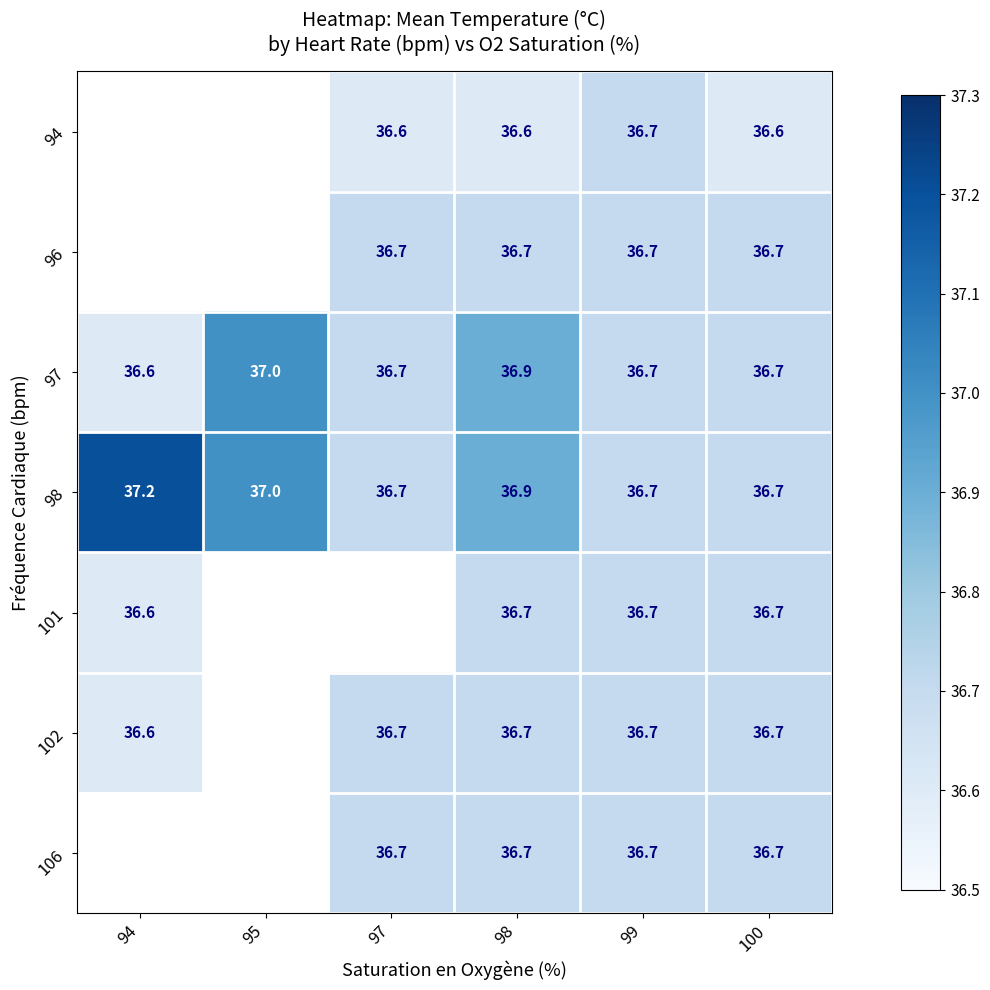

Is it true that 97 equals 36.7 at 100?

True